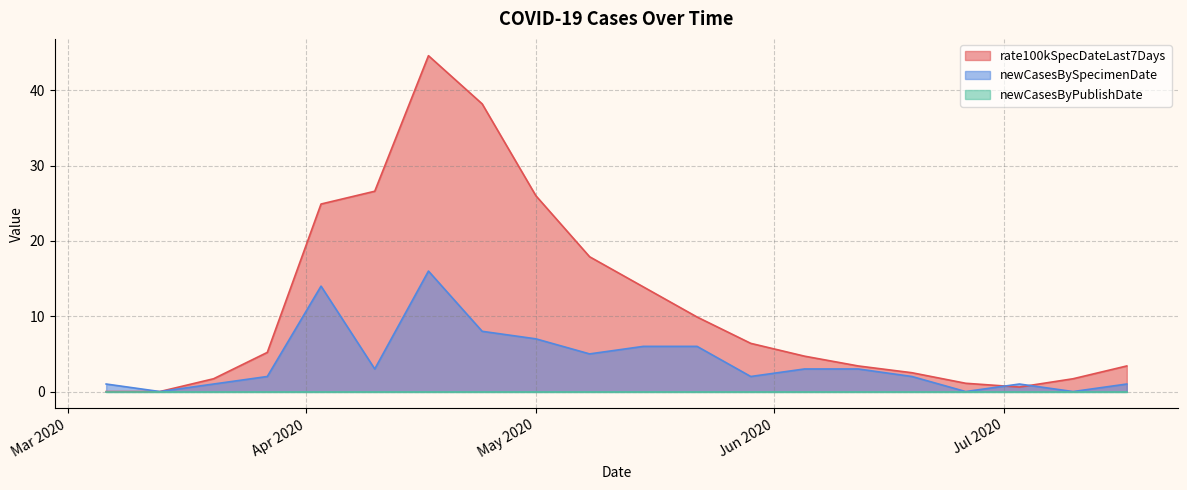

At which label does newCasesBySpecimenDate first exceed 3?

2020-04-03